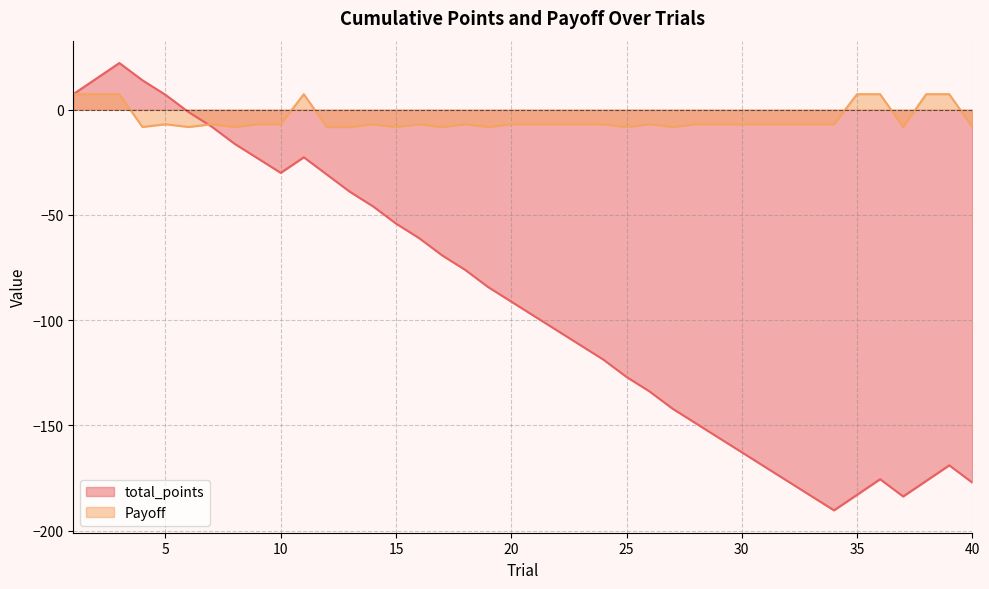

True or false: Payoff and total_points cross at least once.

True